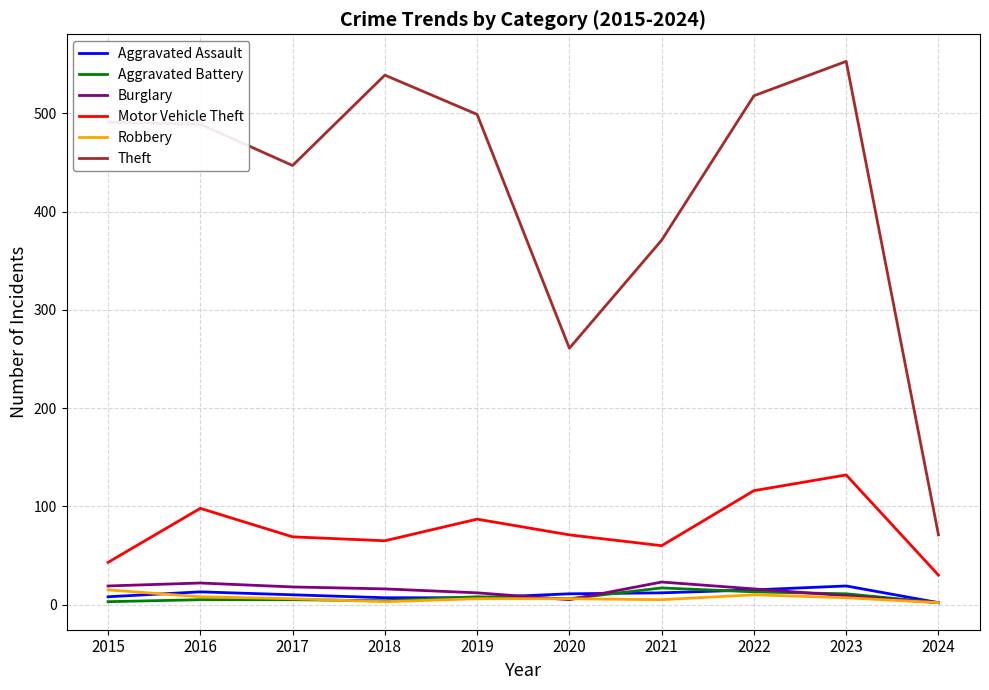

True or false: Aggravated Assault and Motor Vehicle Theft cross at least once.

False